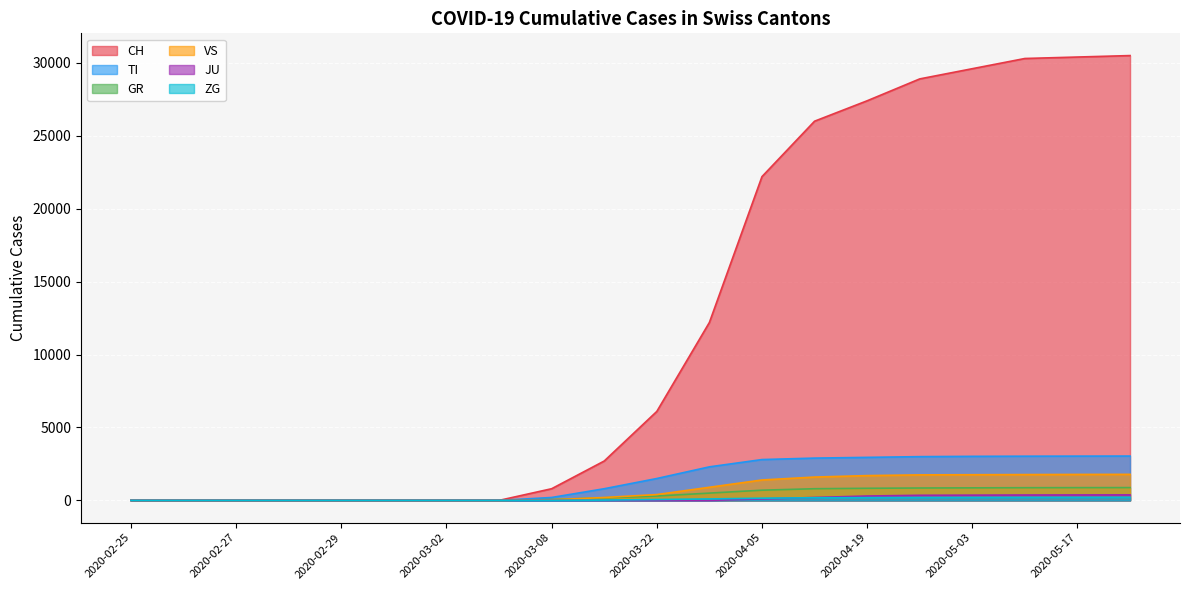

Which series has the widest spread of values?

CH